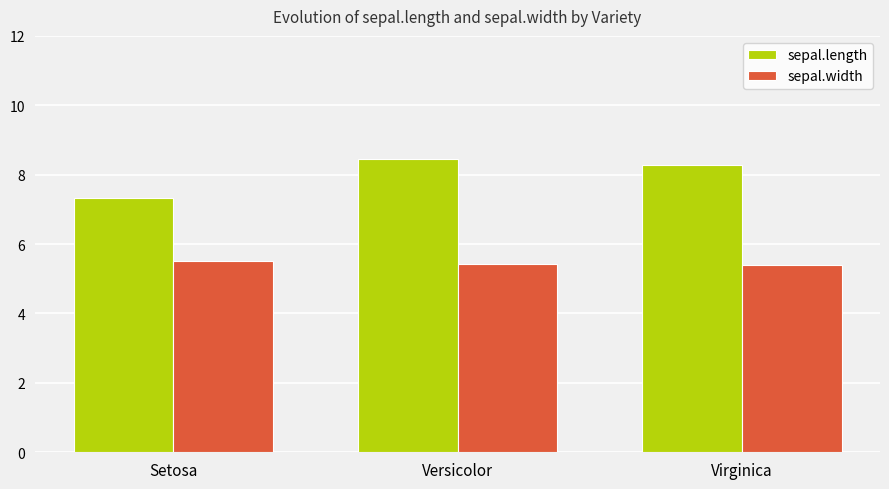

At which category is the sum across all series the highest?

Versicolor